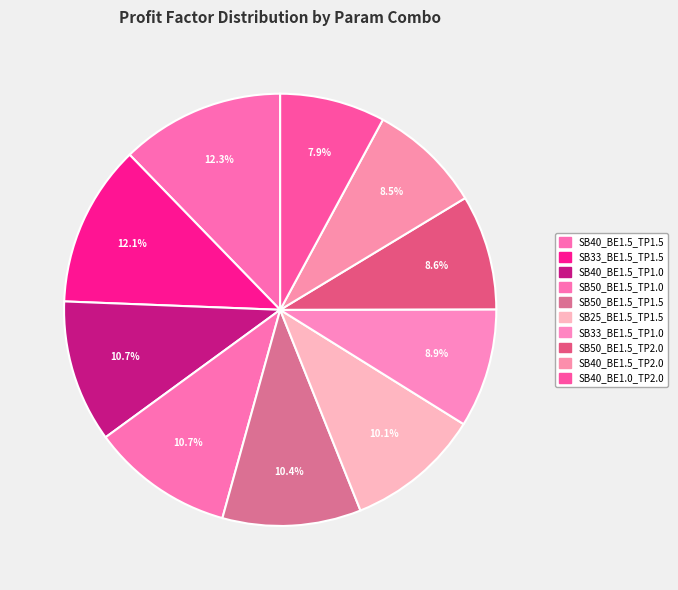

Is there any slice that represents more than half of the pie?

No